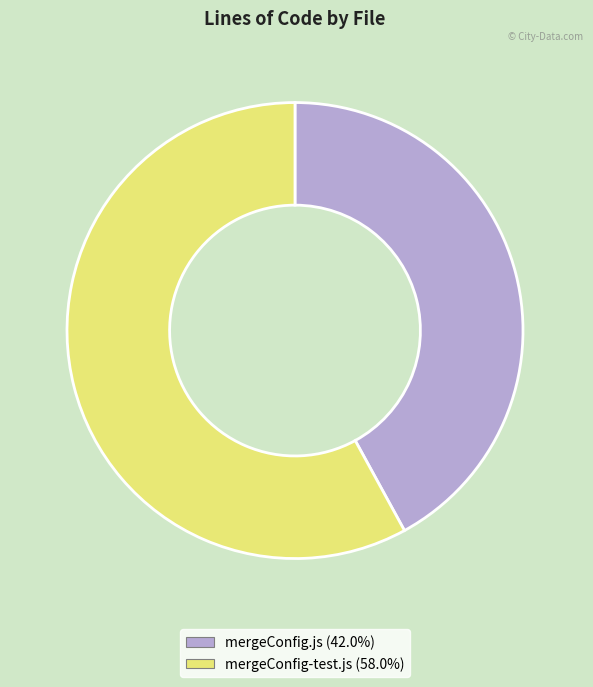

Approximately how many times larger is the value at mergeConfig-test.js compared to mergeConfig.js?

1.4